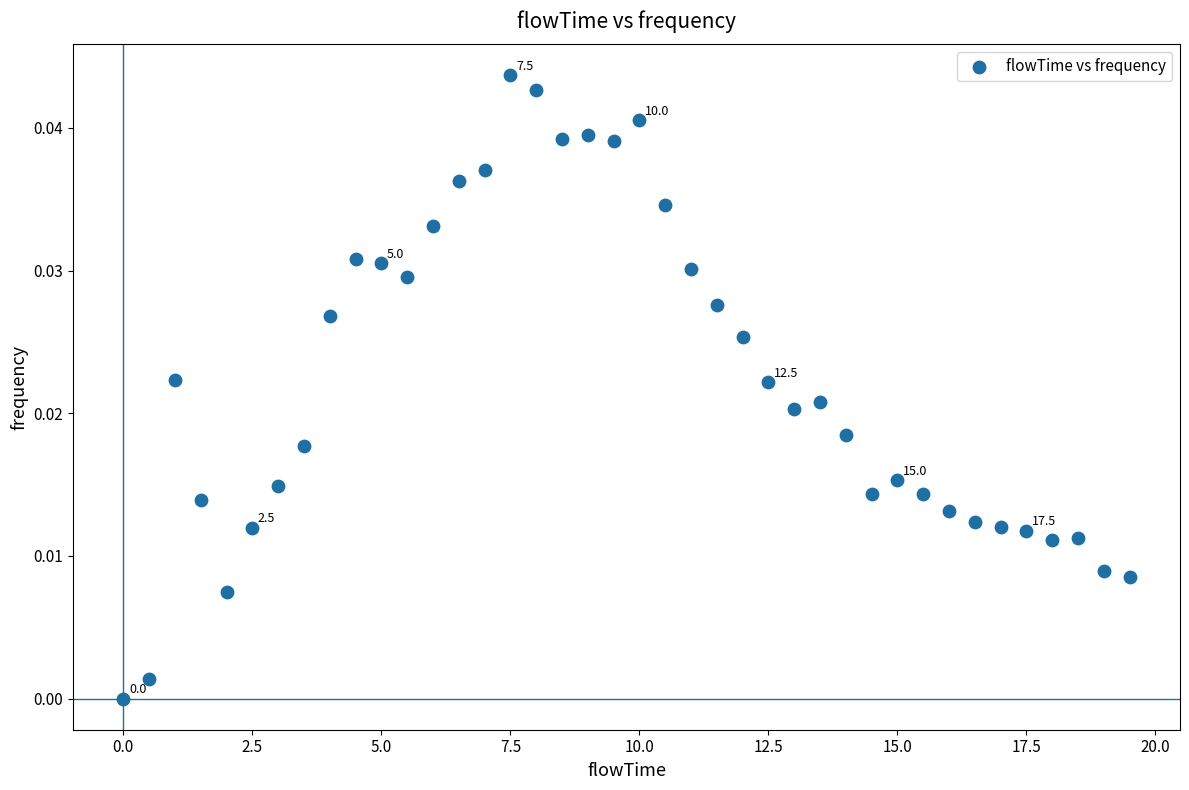

What is the range of X values (max minus min)?

19.5